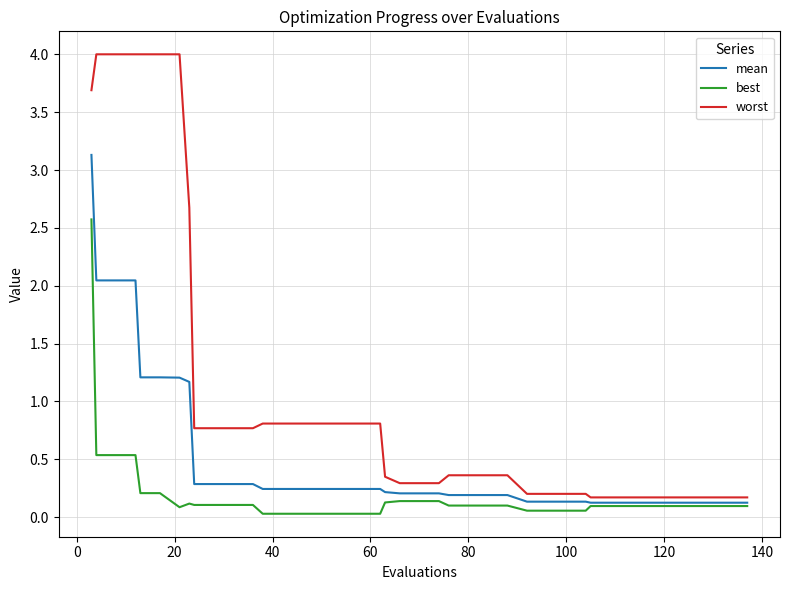

Which series has the largest range (max minus min)?

worst